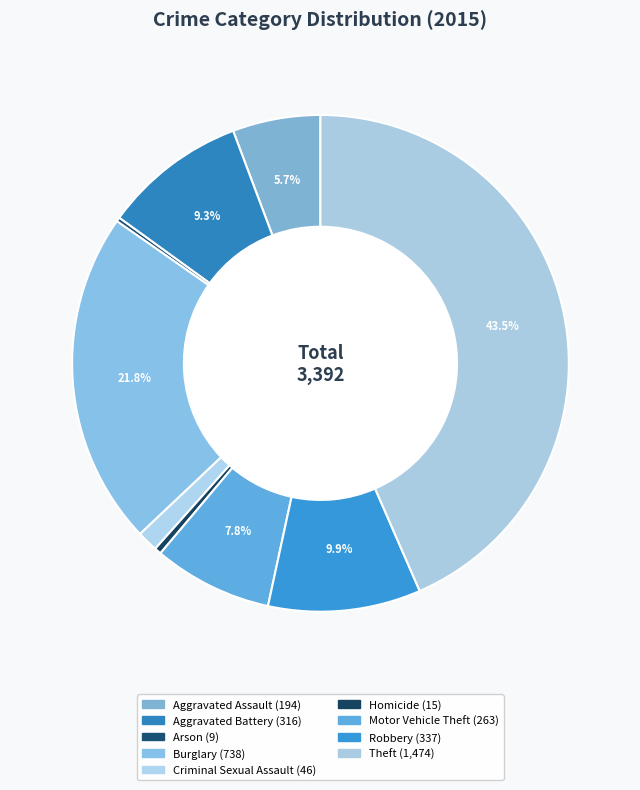

Does any single category account for the majority?

No